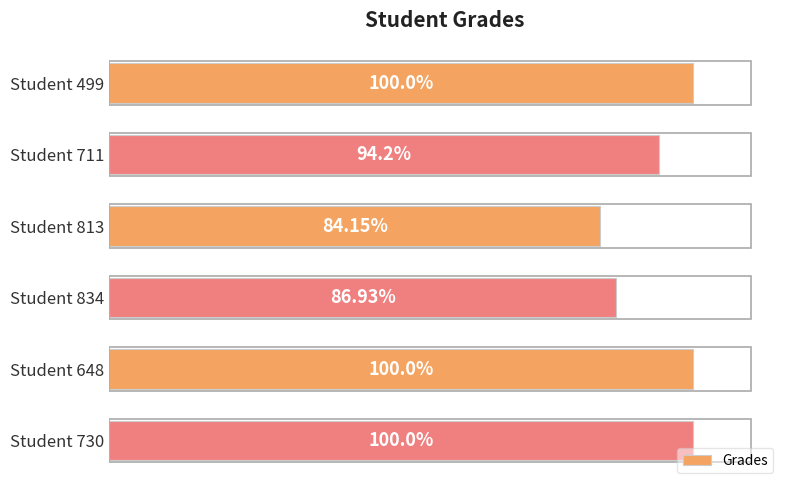

Which has a higher value, Student 499 or Student 813?

Student 499